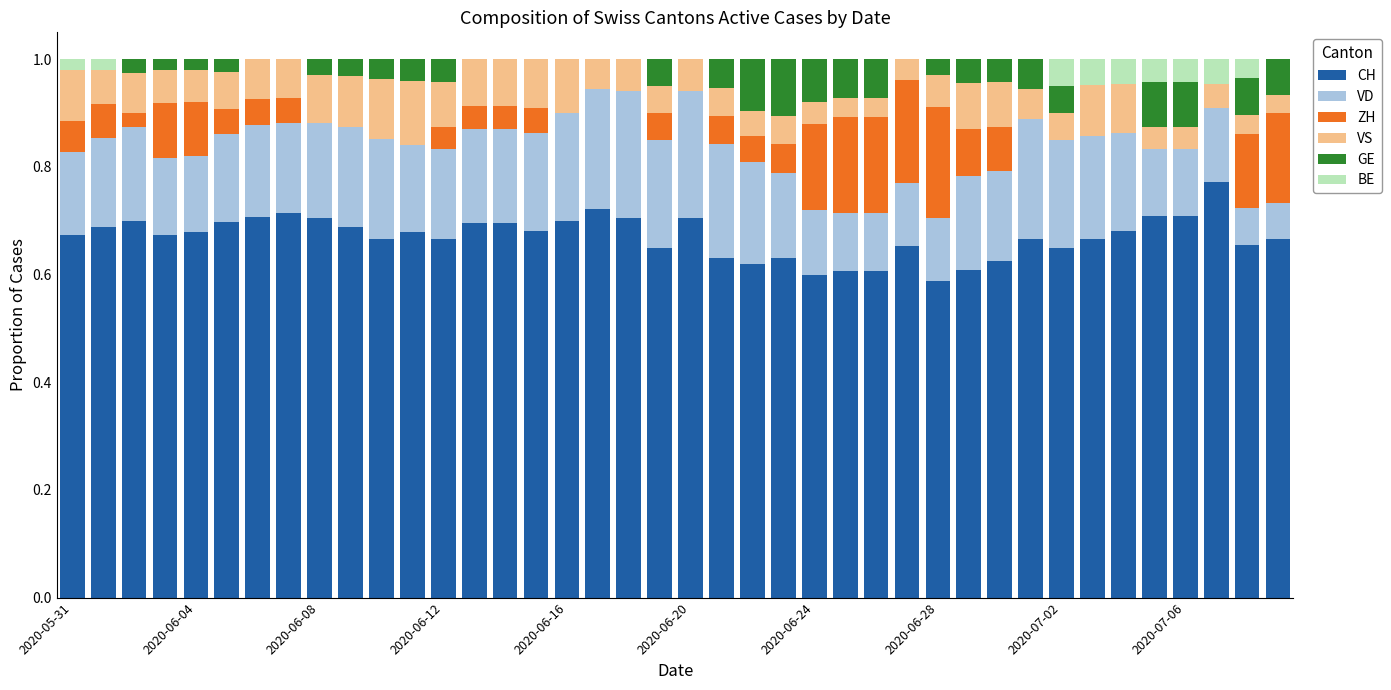

At which category is the sum across all series the highest?

2020-05-31